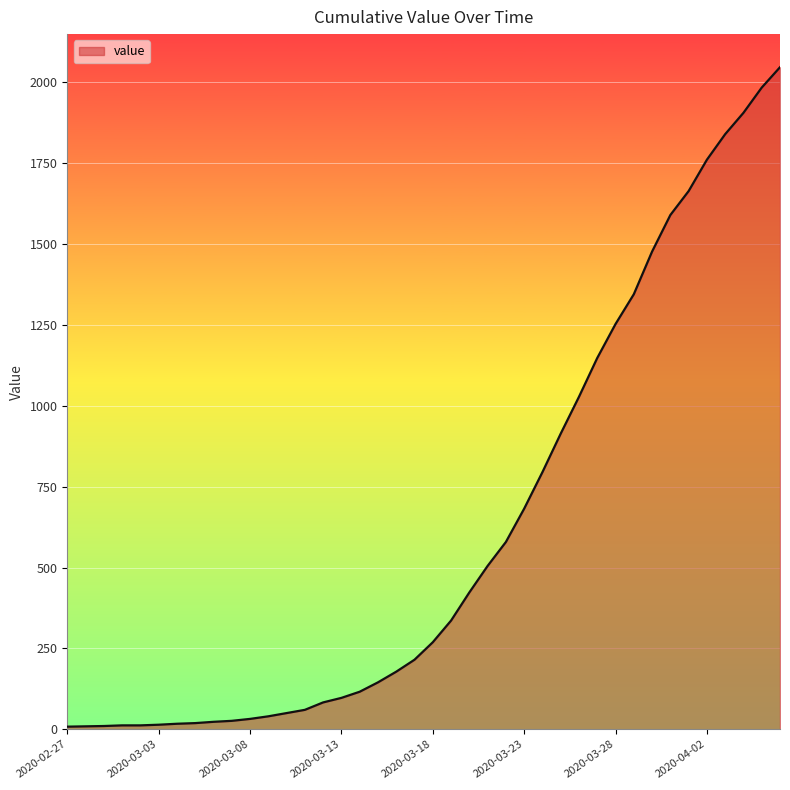

What is the greatest value displayed?

2047